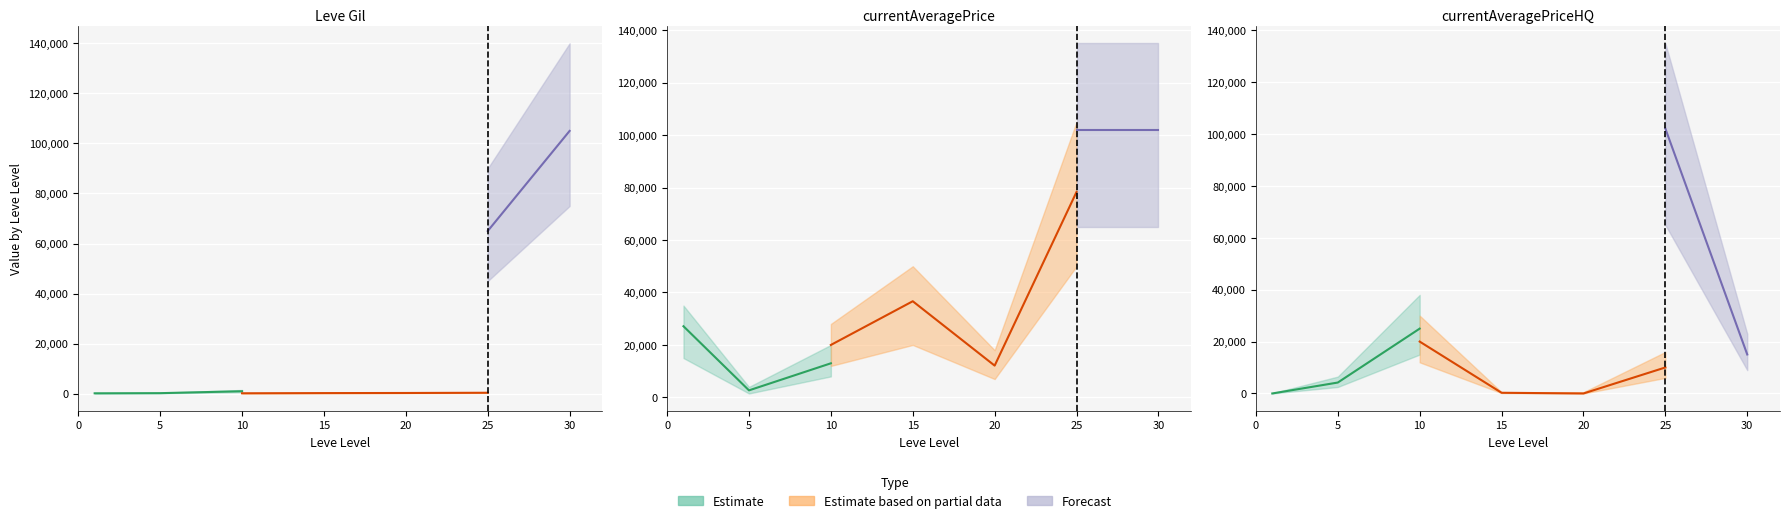

How many values in currentAveragePriceHQ are above zero?

5